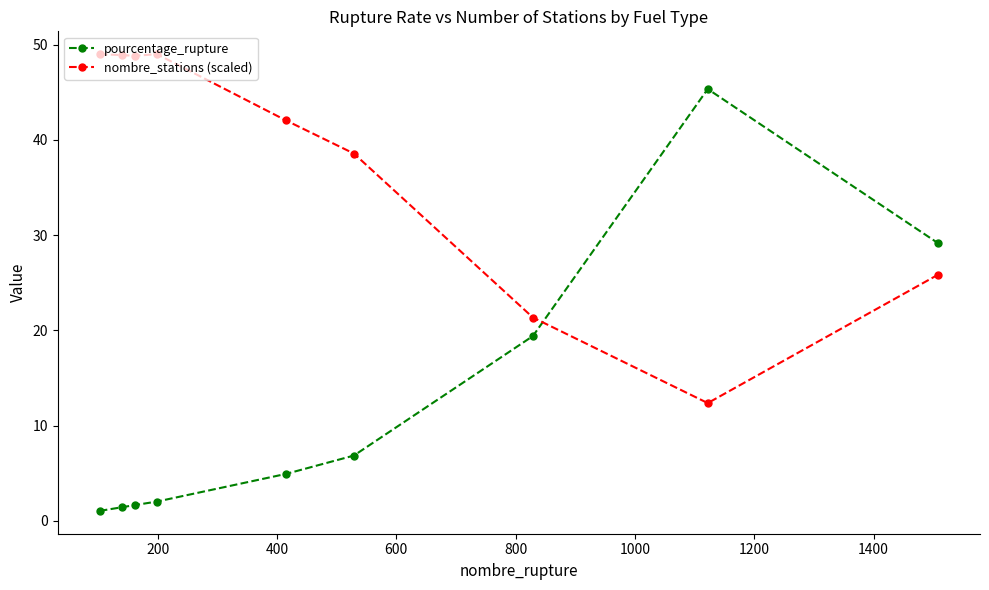

Rank the series by their maximum value, from lowest to highest.

pourcentage_rupture, nombre_stations (scaled)